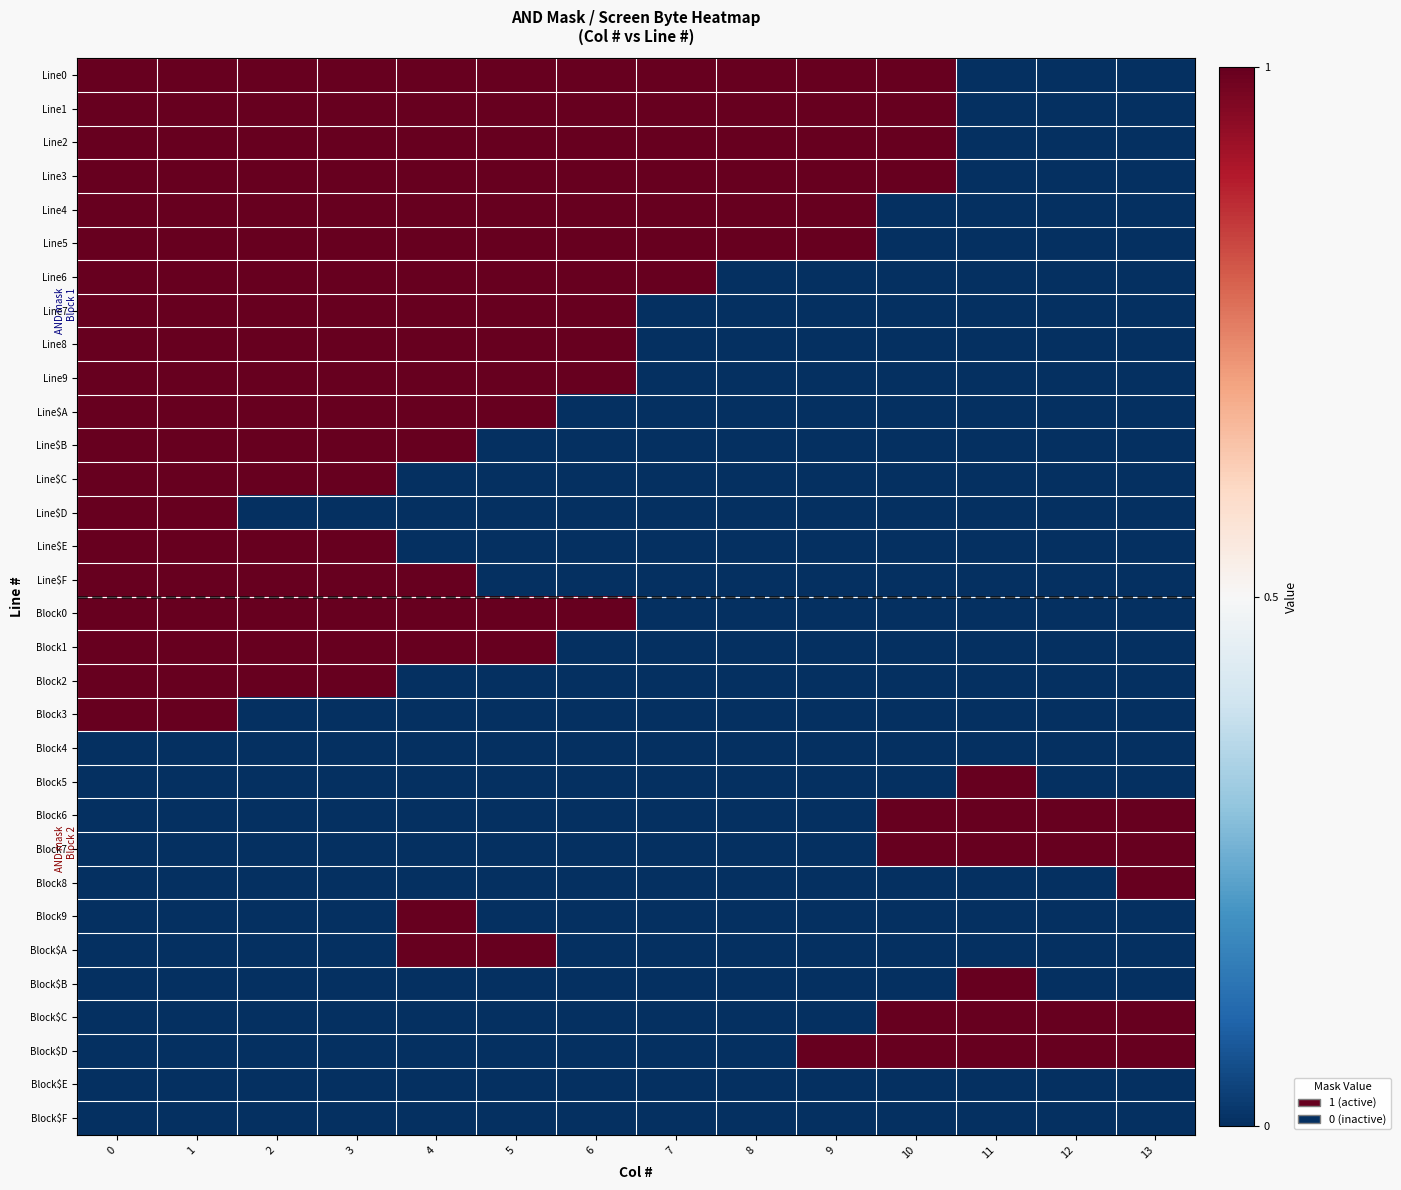

Between 2 and 5, which is larger?

2